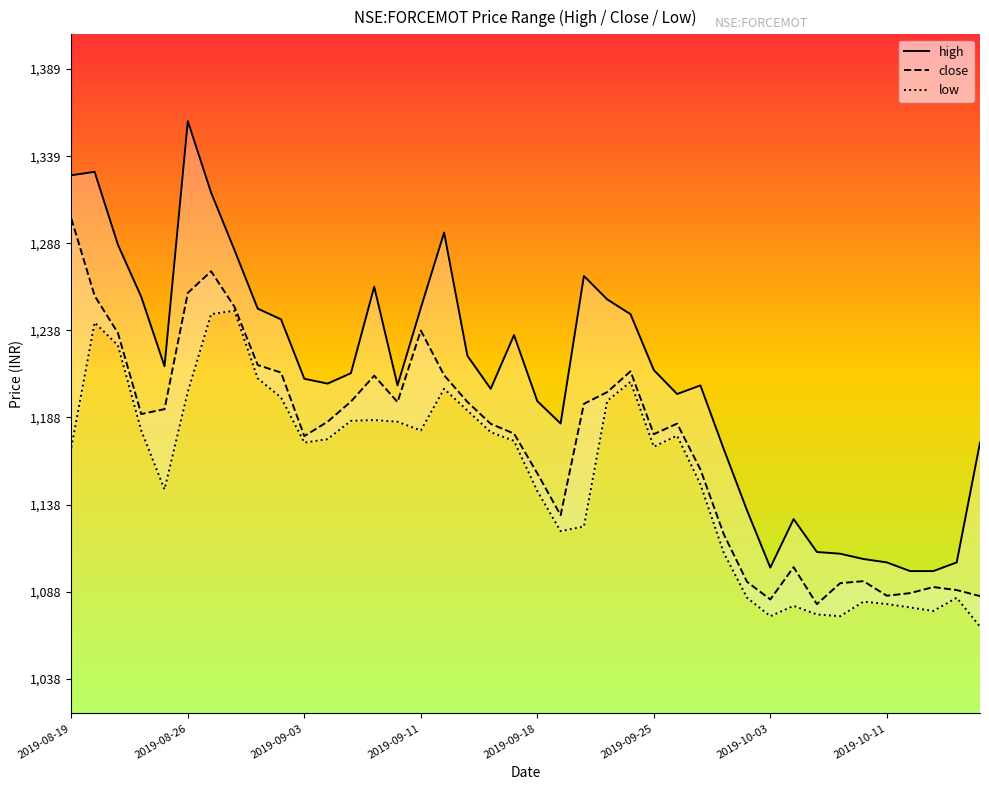

Rank the series by their maximum value, from highest to lowest.

high, close, low